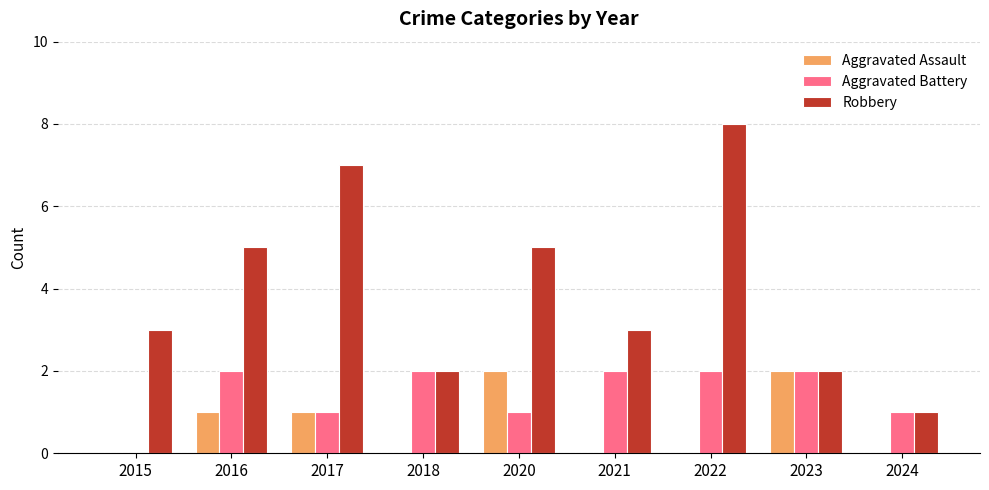

At which category is the sum across all series the highest?

2022